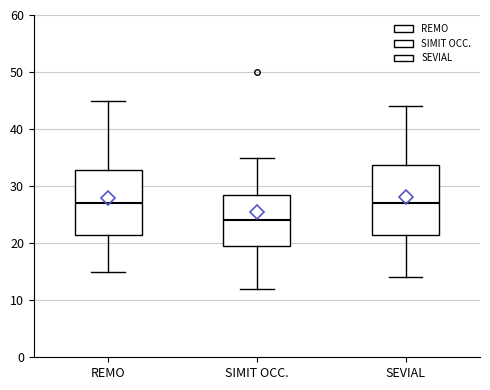

Comparing the boxes themselves (not the whiskers), which one is the tallest?

SEVIAL